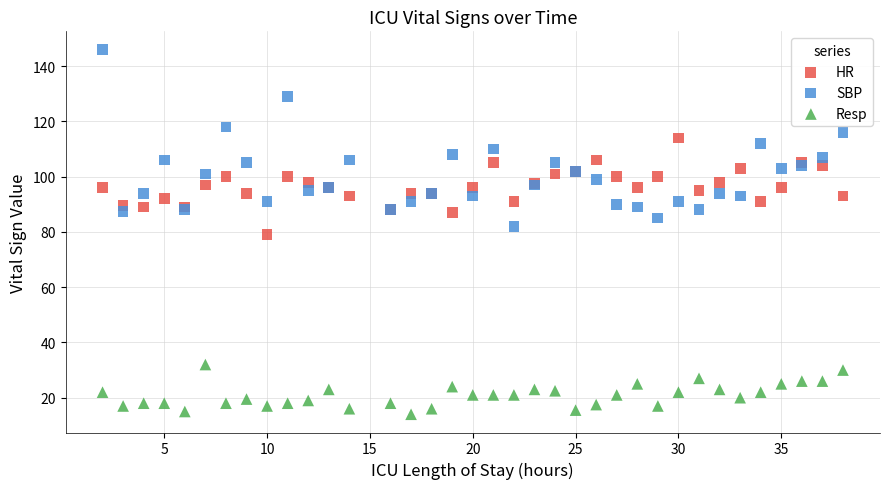

Which series reaches the maximum Y coordinate?

SBP